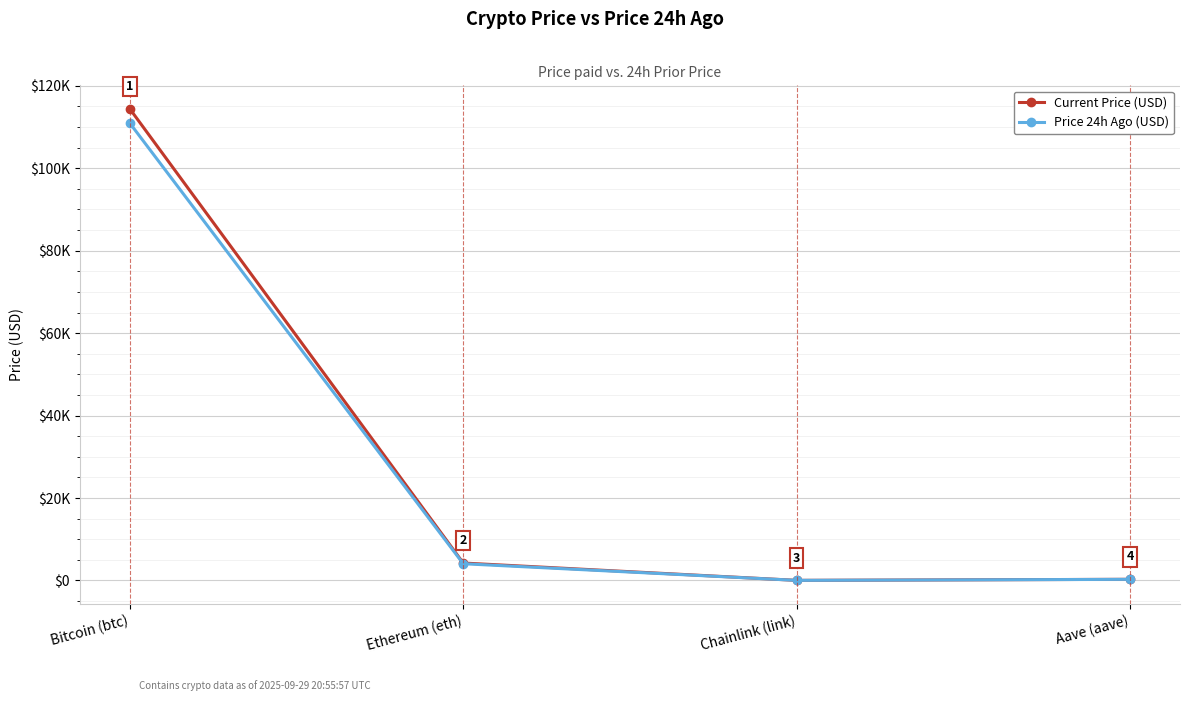

Which series has the widest spread of values?

Current Price (USD)